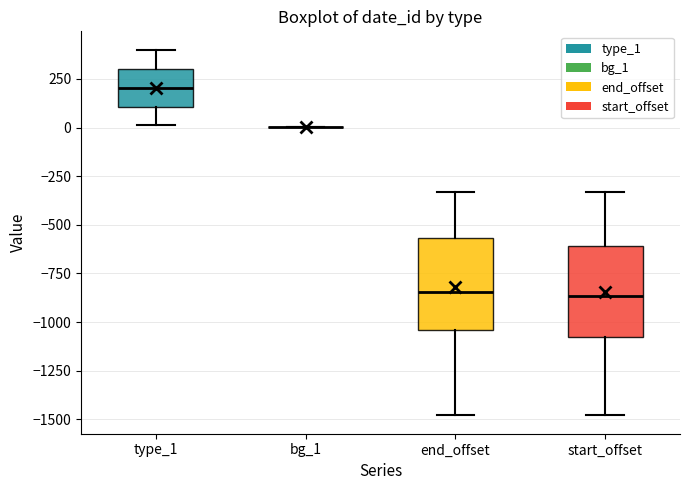

Reading left to right, read every box against the y-axis: the position of its median line, the range the box covers, and the ends of its whiskers. The values are not printed on the chart, so give them approximately, as read against the axis.

type_1: median 200, box 100 to 300, whiskers 0 to 400
bg_1: box collapsed to a line at 0, whiskers 0 to 0
end_offset: median -850, box -1050 to -550, whiskers -1500 to -350
start_offset: median -850, box -1100 to -600, whiskers -1500 to -350